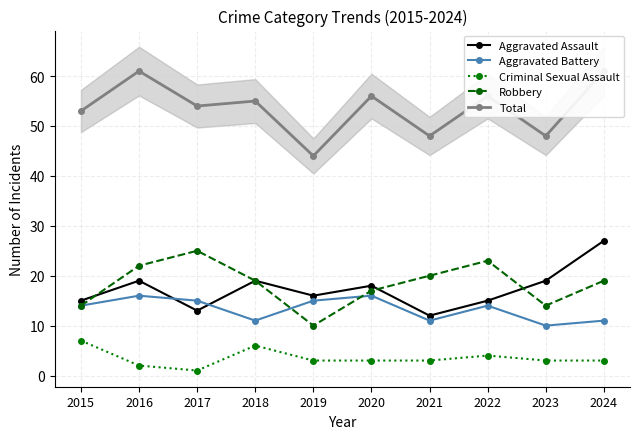

The value of Robbery at 2015 is 14. True or false?

True